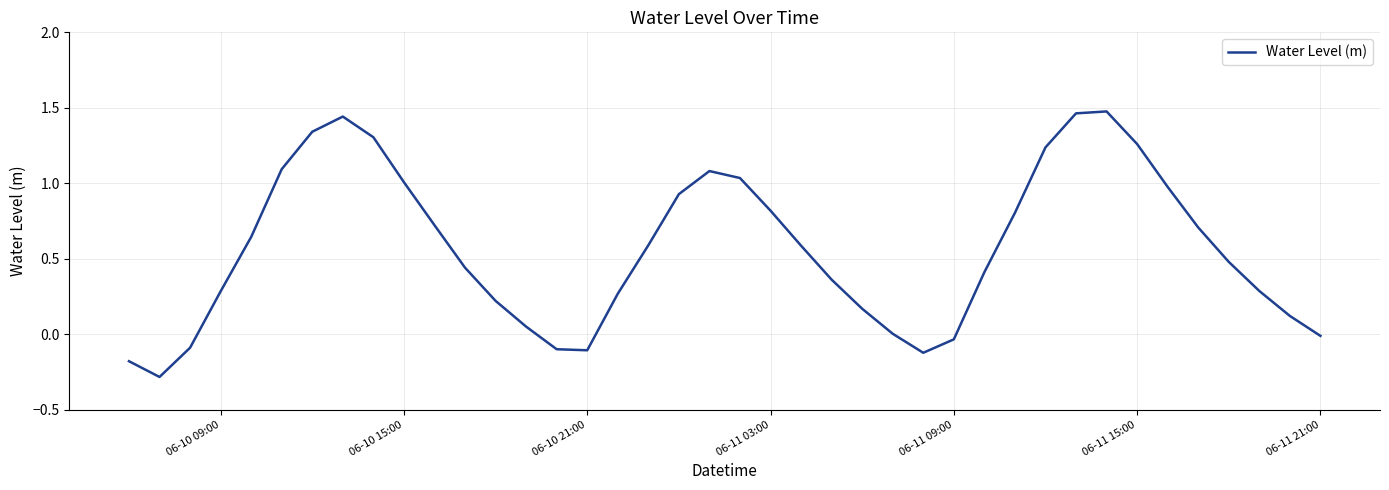

What is the minimum value shown in the chart?

-0.3